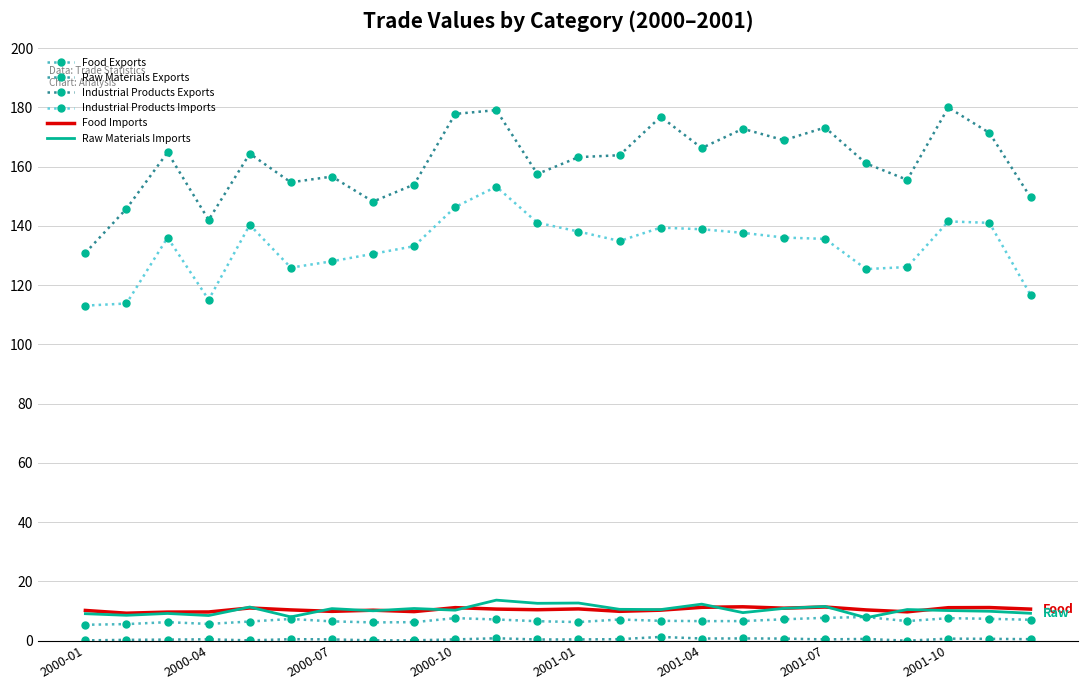

True or false: Food Imports and Raw Materials Exports cross at least once.

False